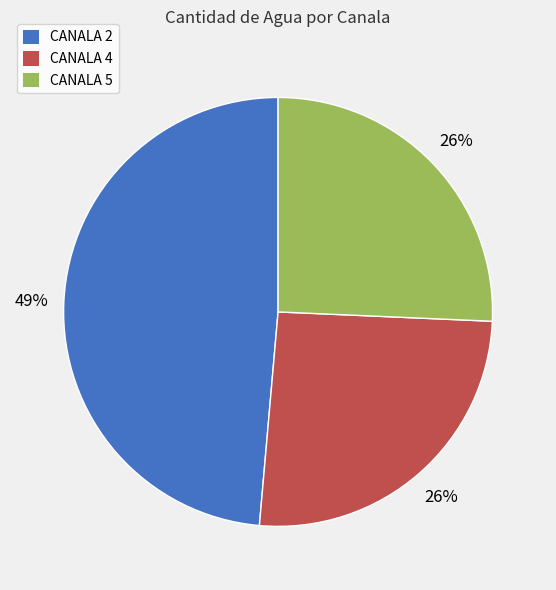

Combined, do CANALA 2 and CANALA 4 account for over 50%?

Yes